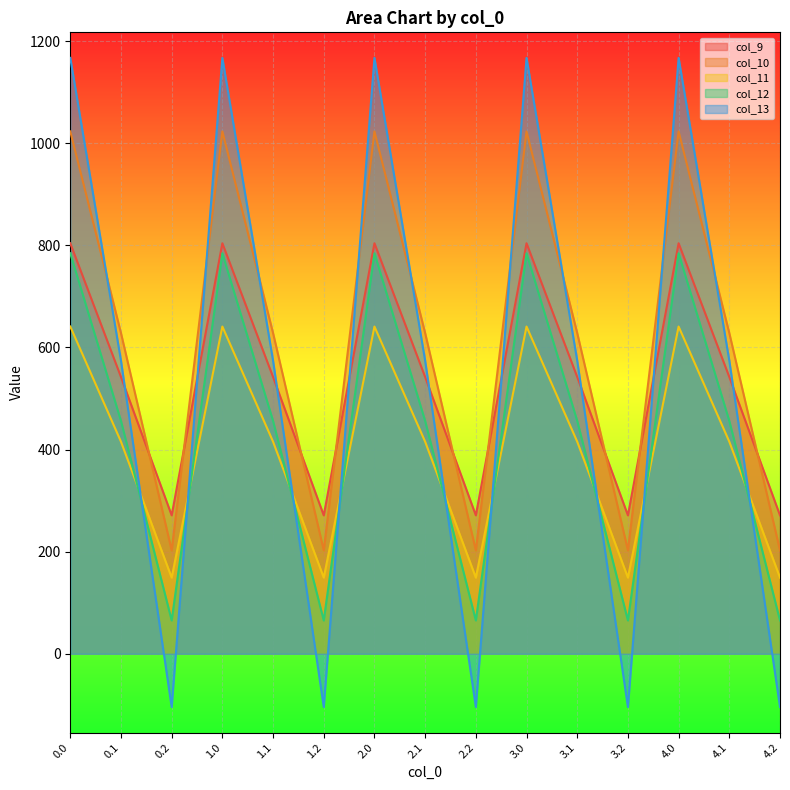

What is the difference between the maximum and minimum values in the col_10 series?

820.6